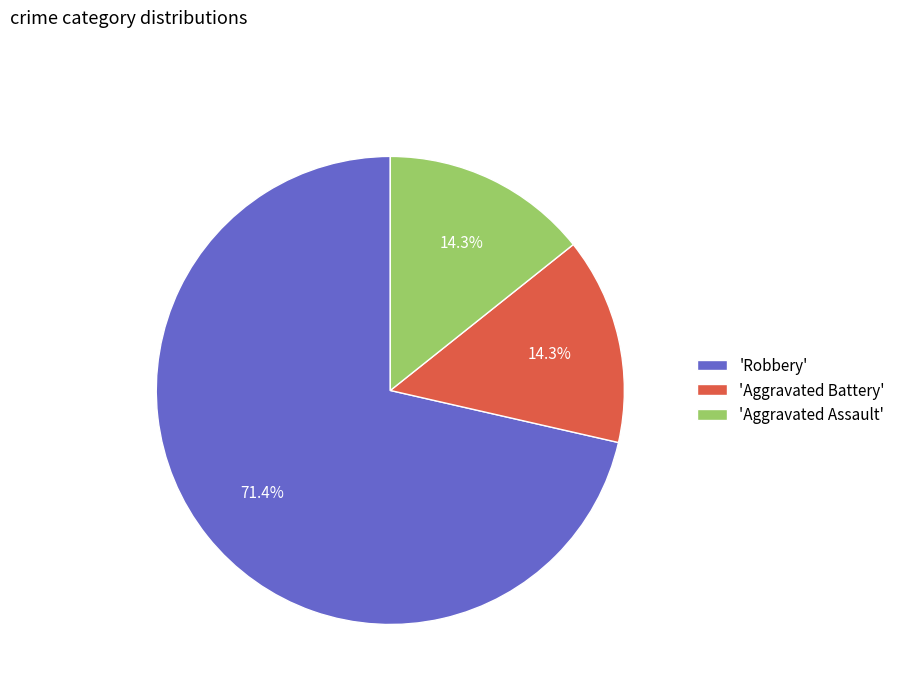

Which slice is the largest?

'Robbery'